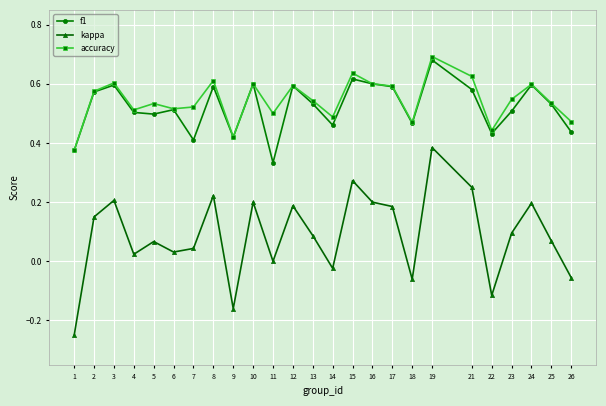

The value of f1 at 16 is 0.3. True or false?

False